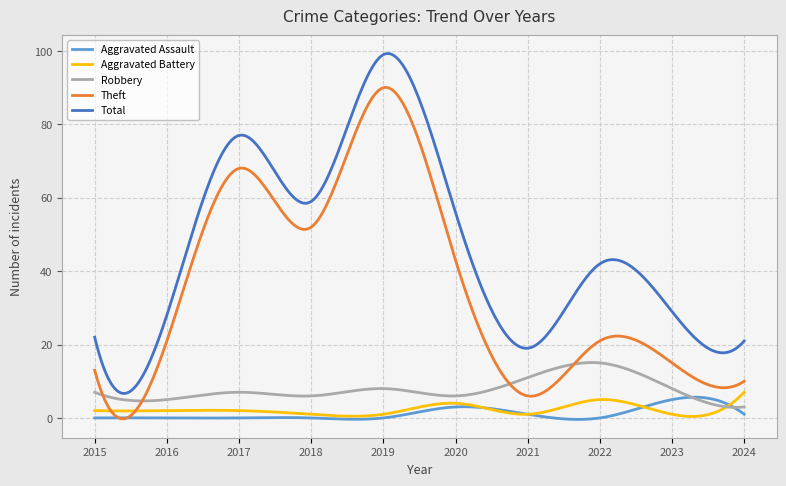

True or false: Total and Aggravated Assault cross at least once.

False